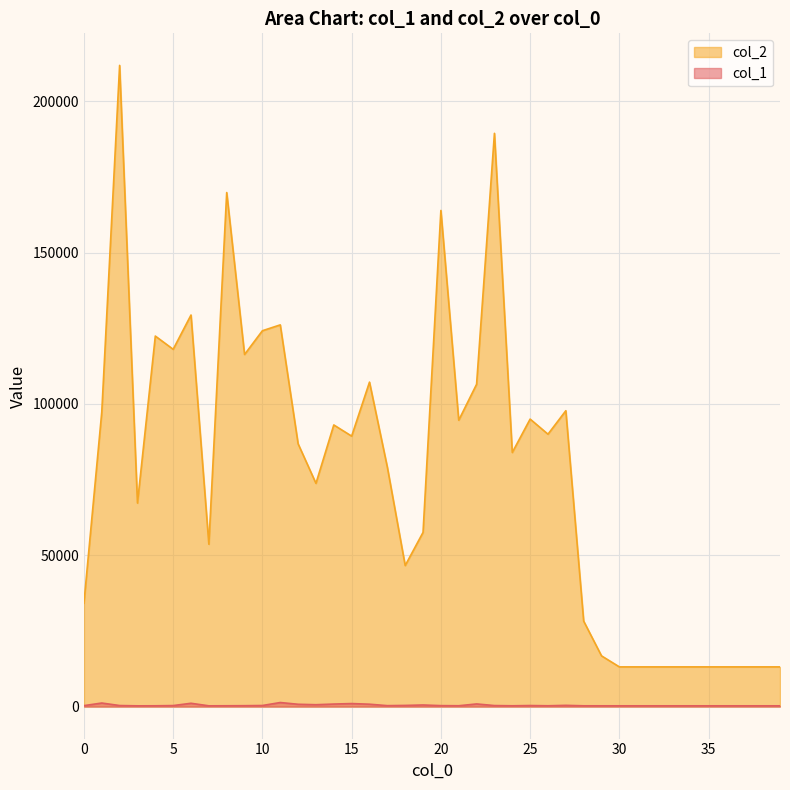

True or false: col_1 and col_2 intersect in this chart.

False